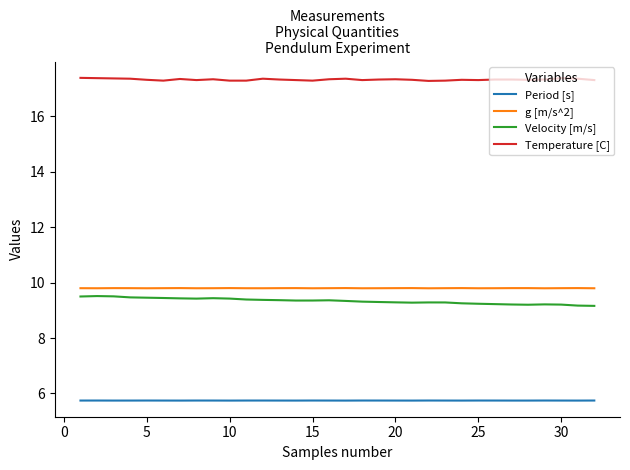

What are all the series names shown in the legend?

Period [s], g [m/s^2], Velocity [m/s], Temperature [C]